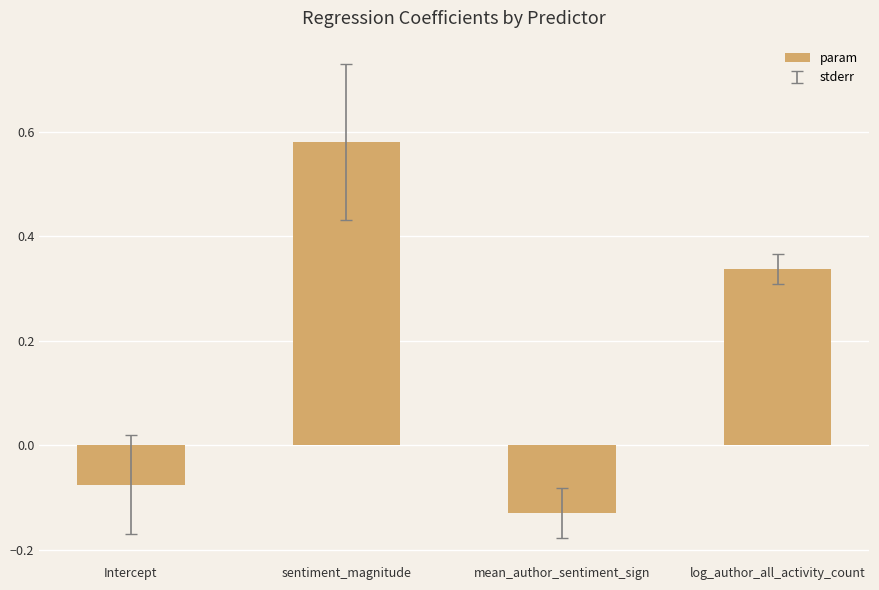

Rank the categories by value from highest to lowest.

sentiment_magnitude, log_author_all_activity_count, Intercept, mean_author_sentiment_sign